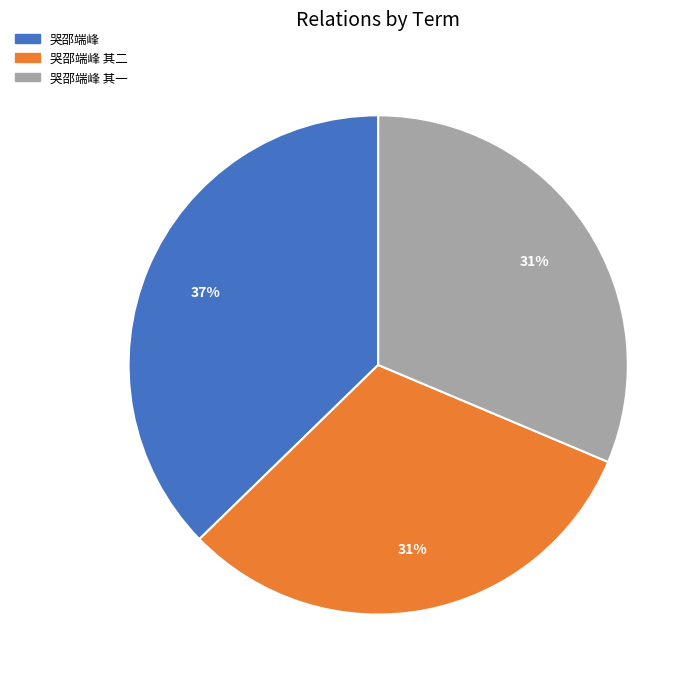

To the nearest percent, what is the difference between the largest and smallest slice percentages?

6%